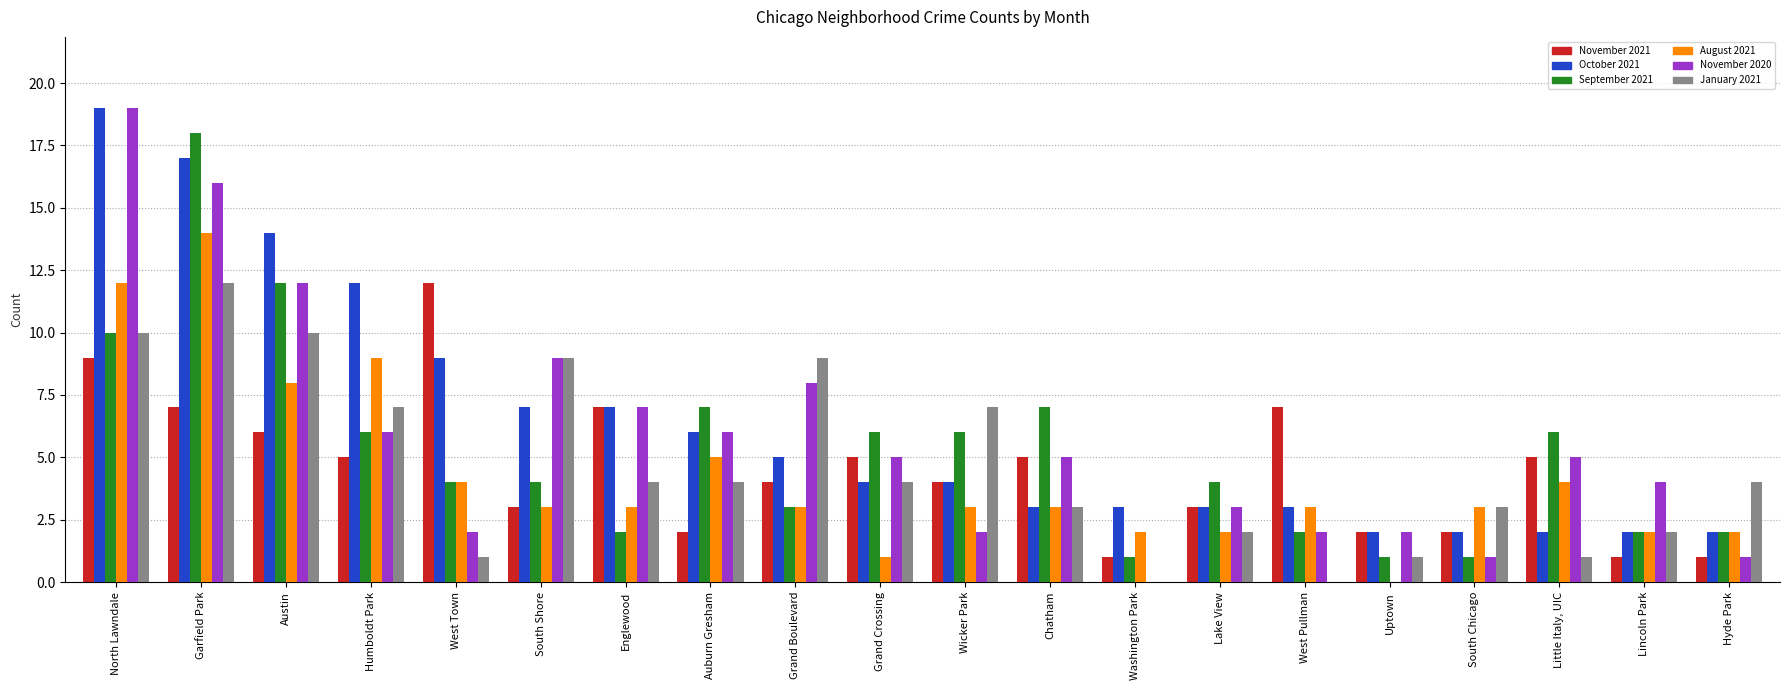

What are all the series names shown in the legend?

November 2021, October 2021, September 2021, August 2021, November 2020, January 2021